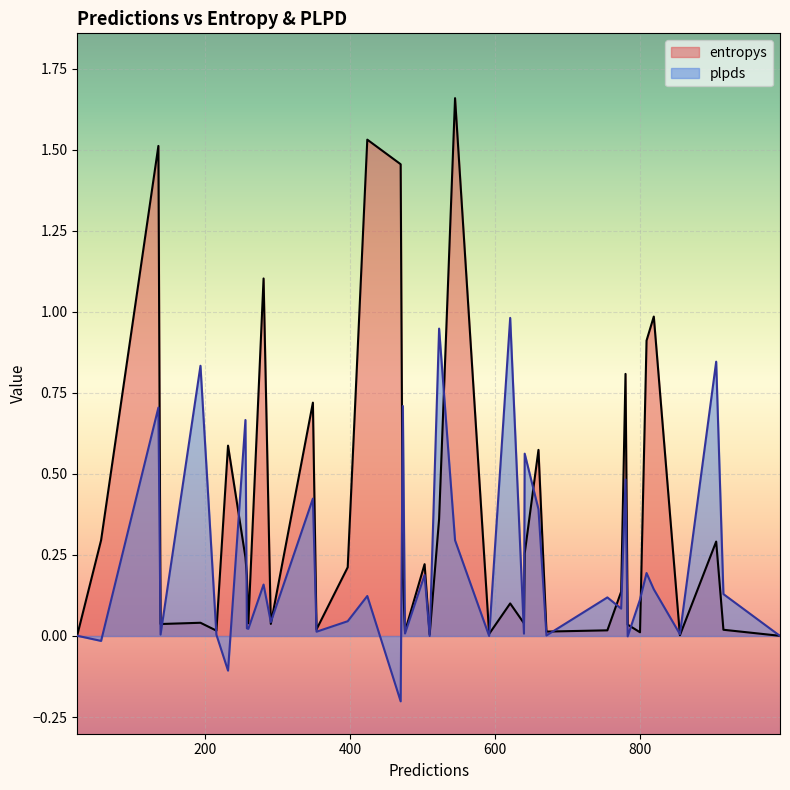

List the series in order of their overall mean, highest first.

entropys, plpds